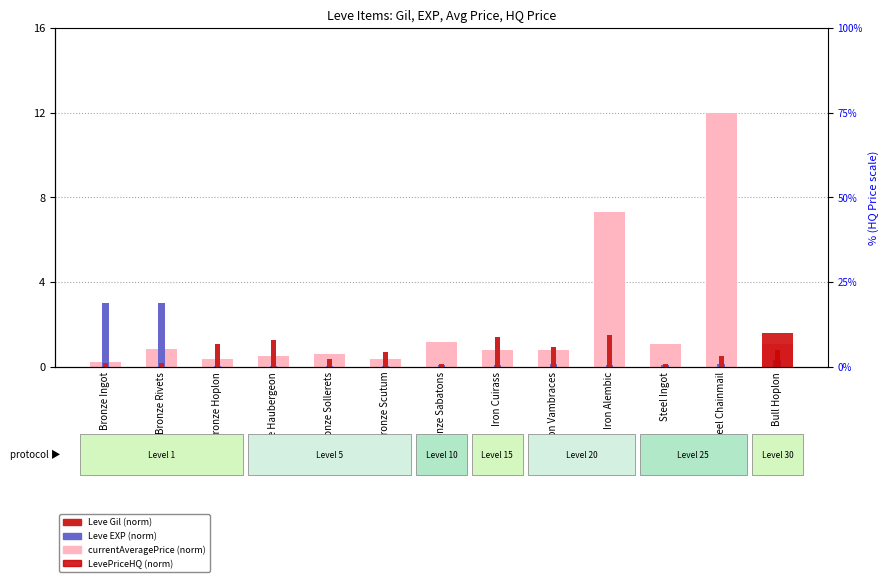

Where is Leve EXP (norm) nearest to the value 1?

Bull Hoplon